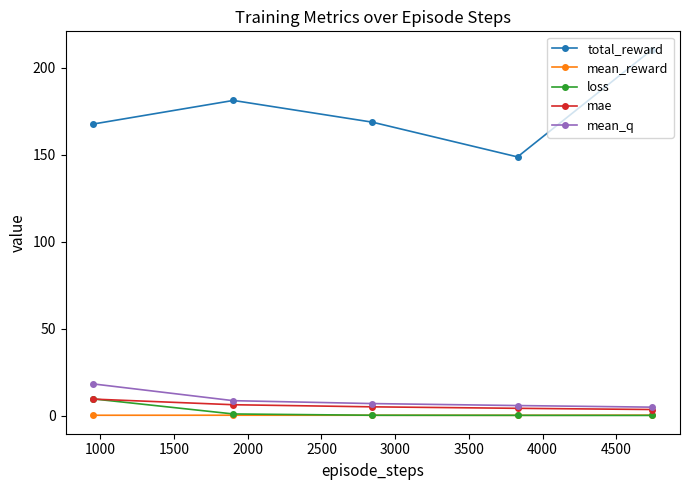

What is the average value of the mean_q series?

8.8